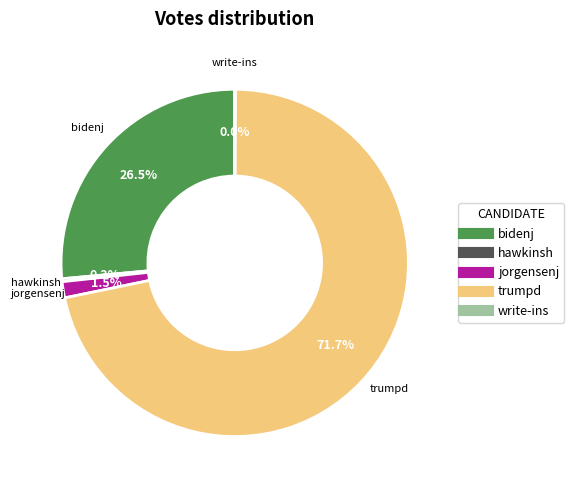

What is the total percentage of jorgensenj and trumpd?

73.2%